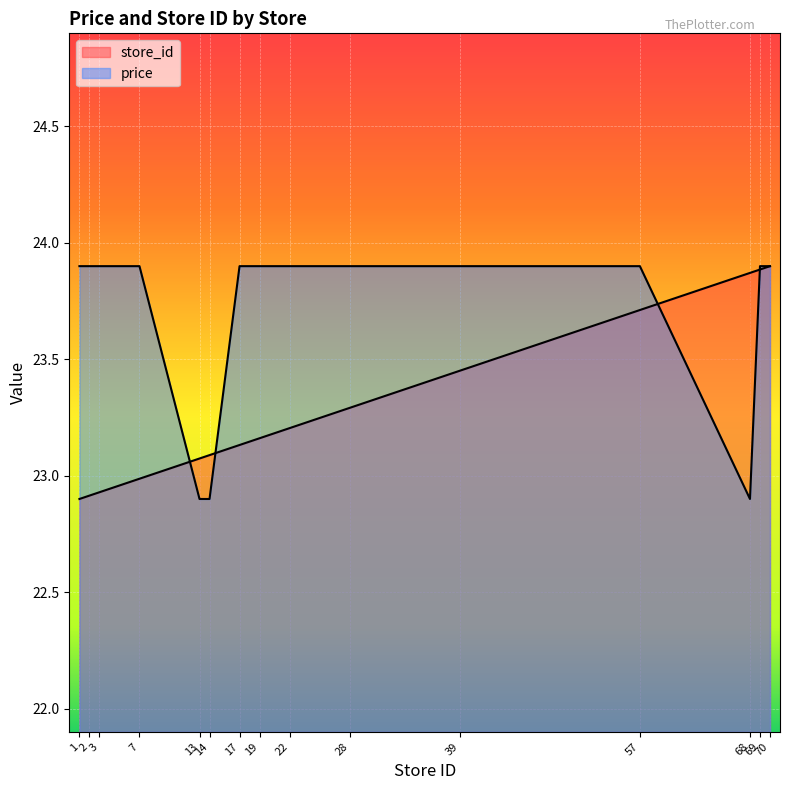

What is the sum of all price values?

355.5